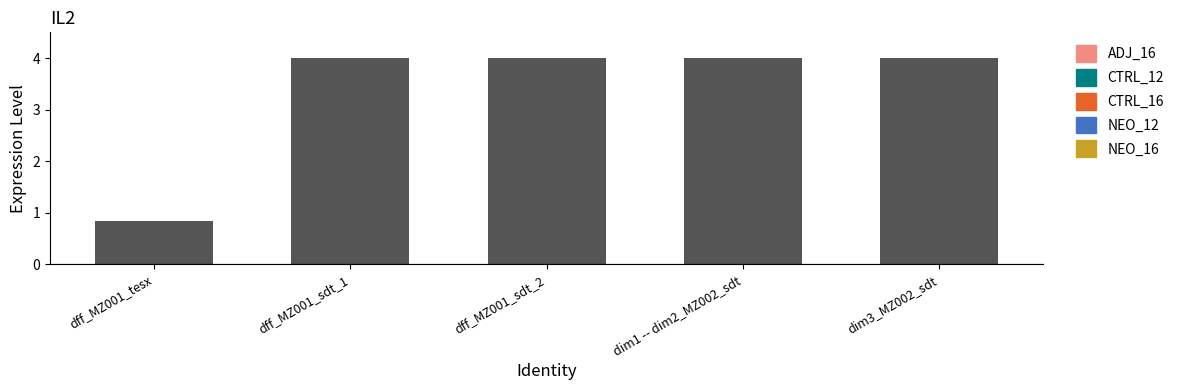

Reading left to right, extract all data points from this chart.

0.8	4.0	4.0	4.0	4.0